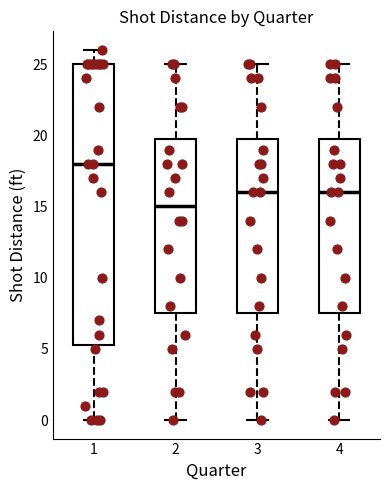

Reading left to right, transcribe this box plot: for each box, give where its median line is, the range the box spans, and where its two whiskers end, as read against the y-axis. The values are not printed on the chart, so give them approximately, as read against the axis.

1: median 18.0, box 5.5 to 25.0, whiskers 0.0 to 26.0
2: median 15.0, box 7.5 to 20.0, whiskers 0.0 to 25.0
3: median 16.0, box 7.5 to 20.0, whiskers 0.0 to 25.0
4: median 16.0, box 7.5 to 20.0, whiskers 0.0 to 25.0